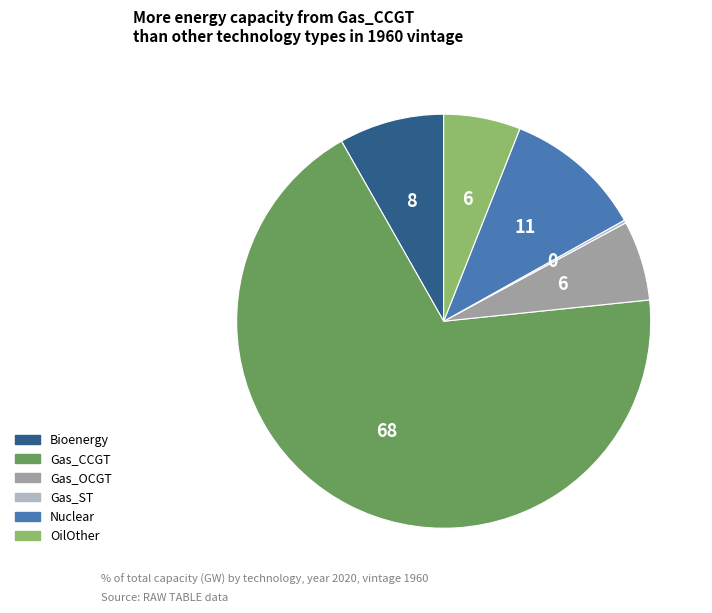

Which category has the biggest portion of the pie?

Gas_CCGT